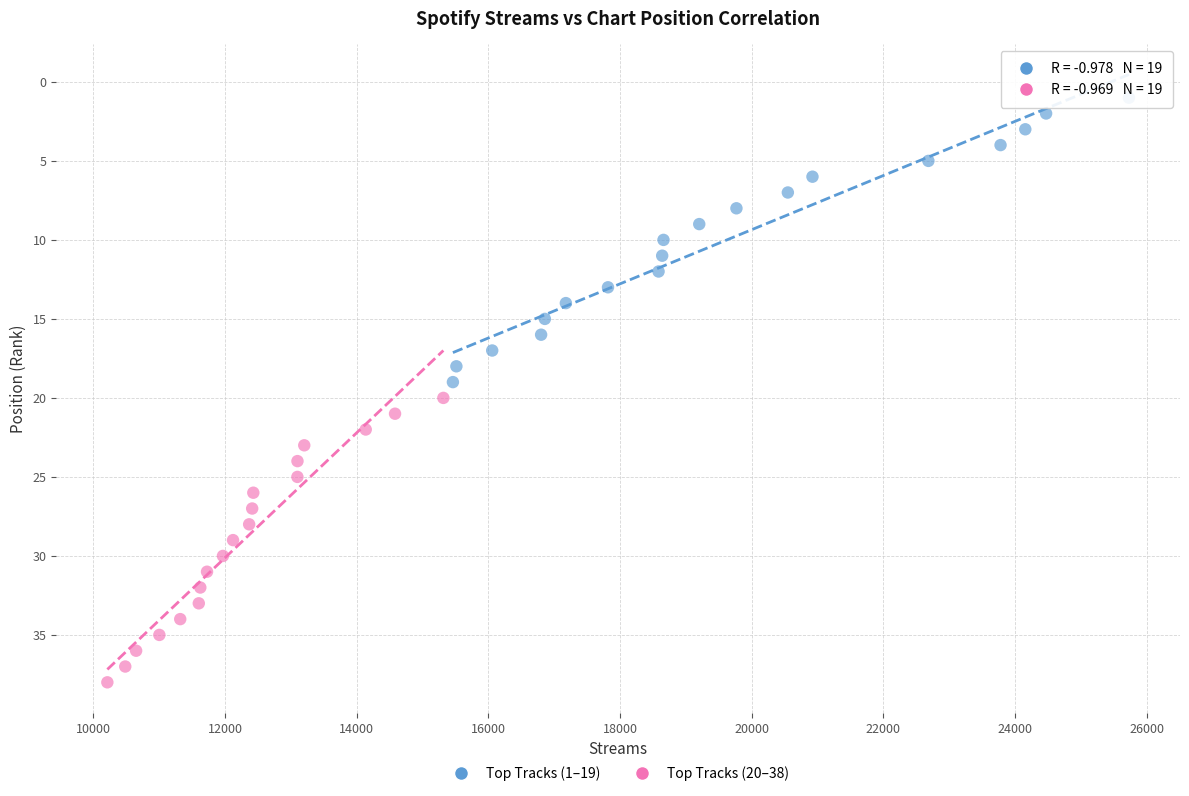

Which series reaches the minimum Y coordinate?

Top Tracks (1–19)